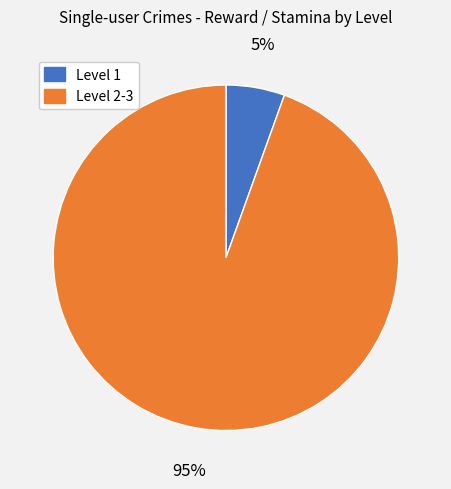

Is there any slice that represents more than half of the pie?

Yes